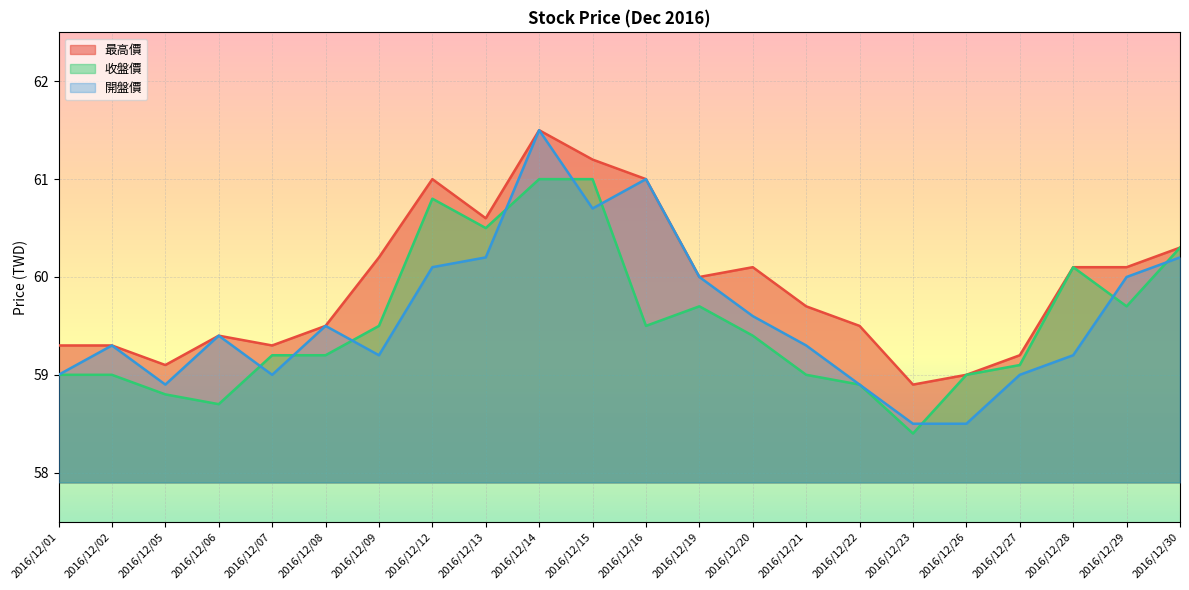

Which series has the widest spread of values?

開盤價